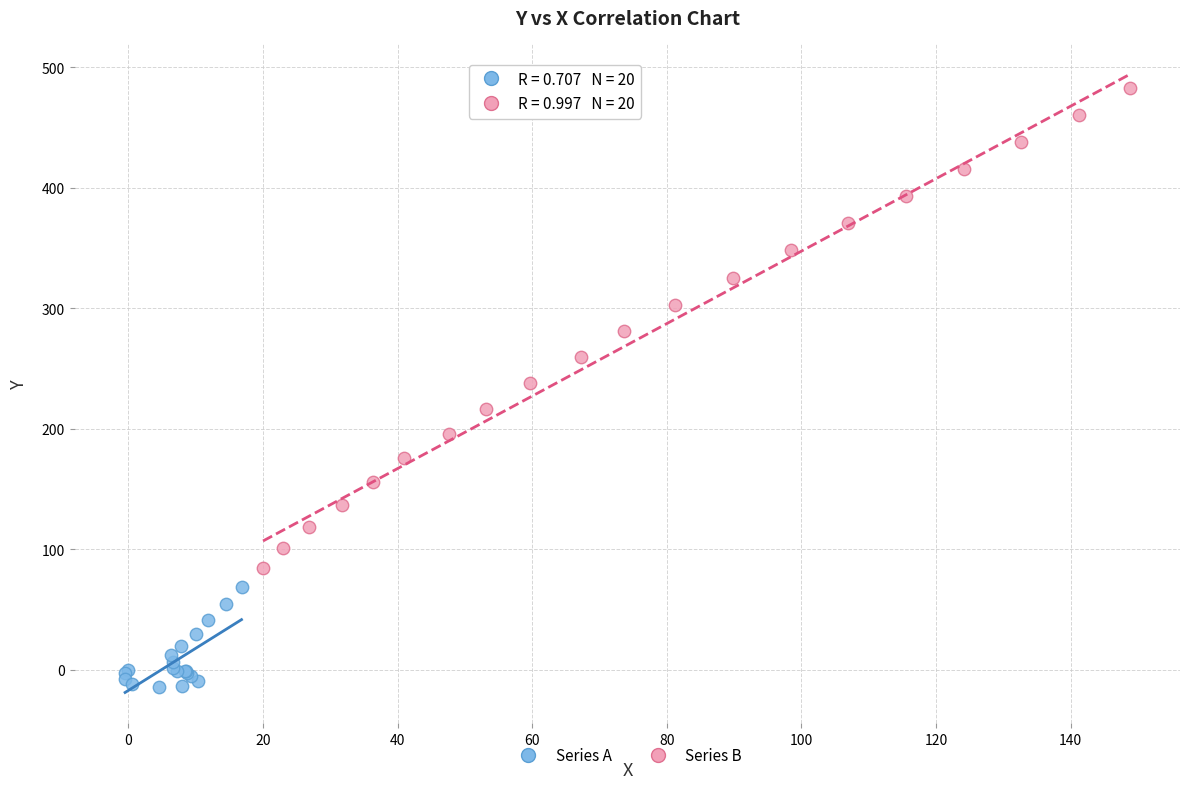

What are all the series names shown in the legend?

Series A, Series B